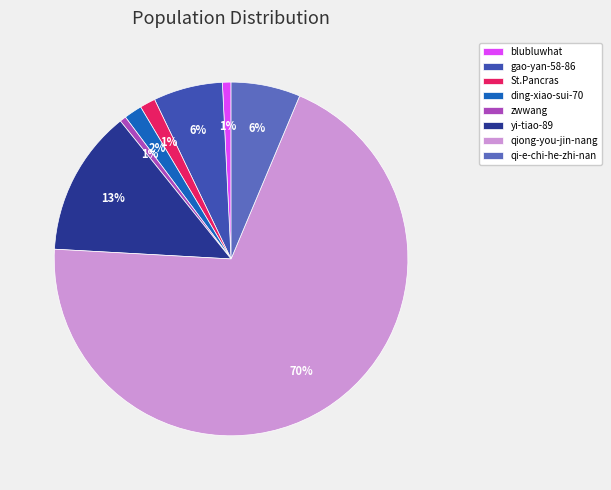

To the nearest percent, what is the difference between the St.Pancras and qi-e-chi-he-zhi-nan slice percentages?

5%